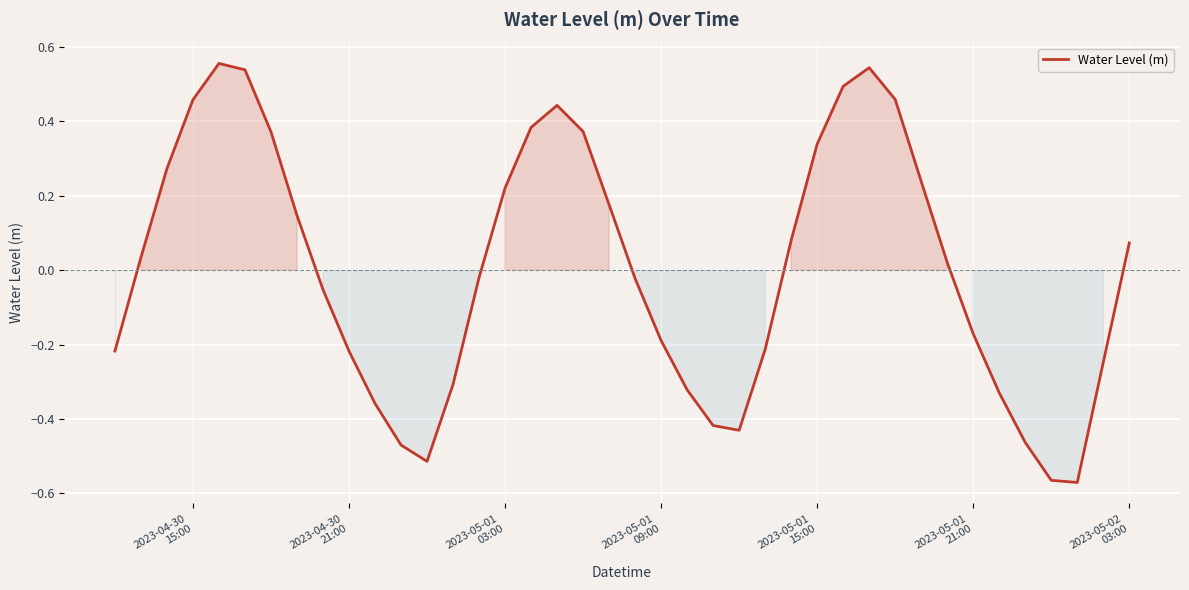

What is the difference between the maximum and minimum values?

1.1